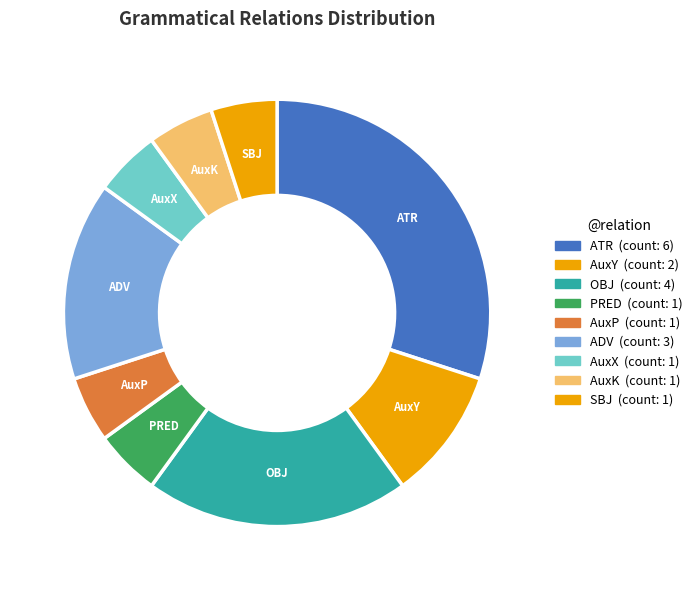

What portion of the pie excludes ADV?

85.0%